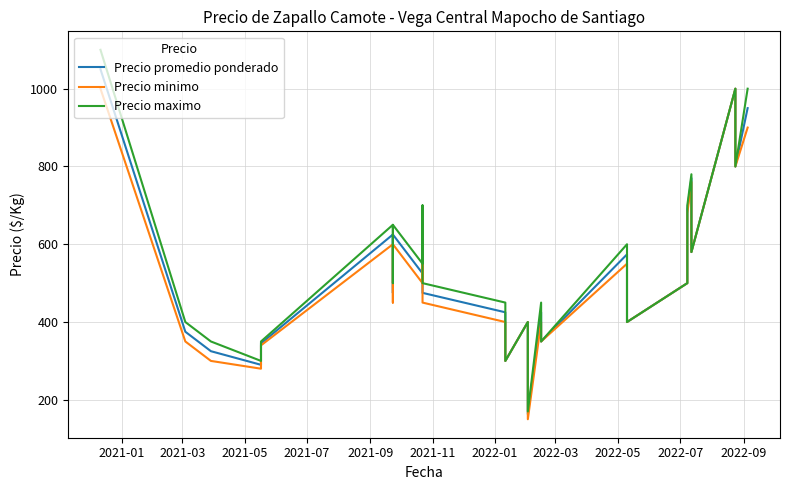

Does the chart display data point markers on the line(s)?

No